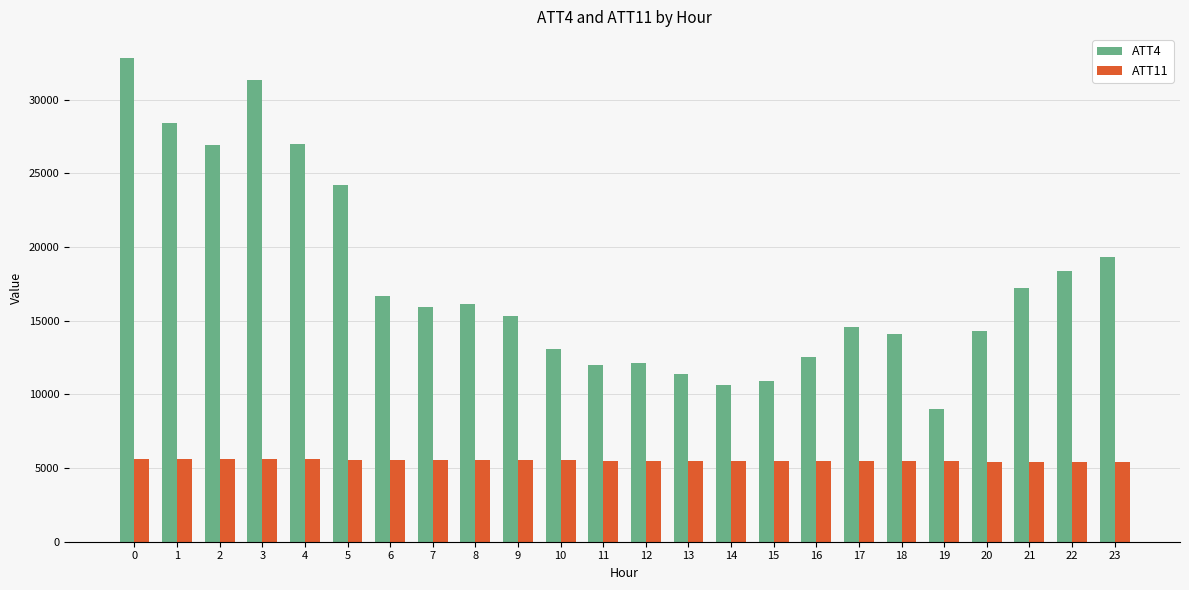

What is the total value across all series at 8?

21635.2